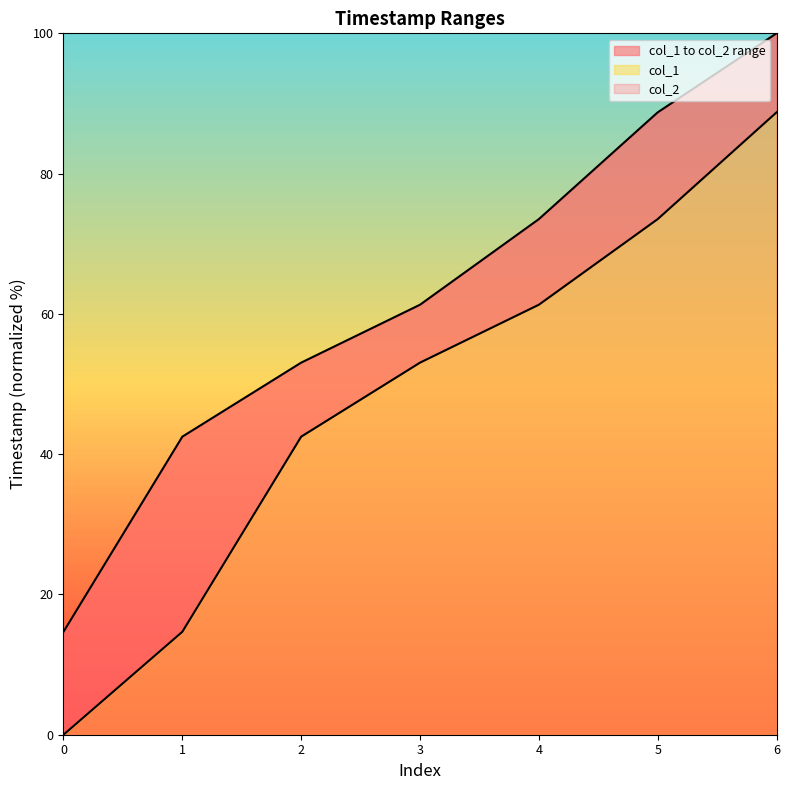

Which series has the largest total across all categories?

col_2